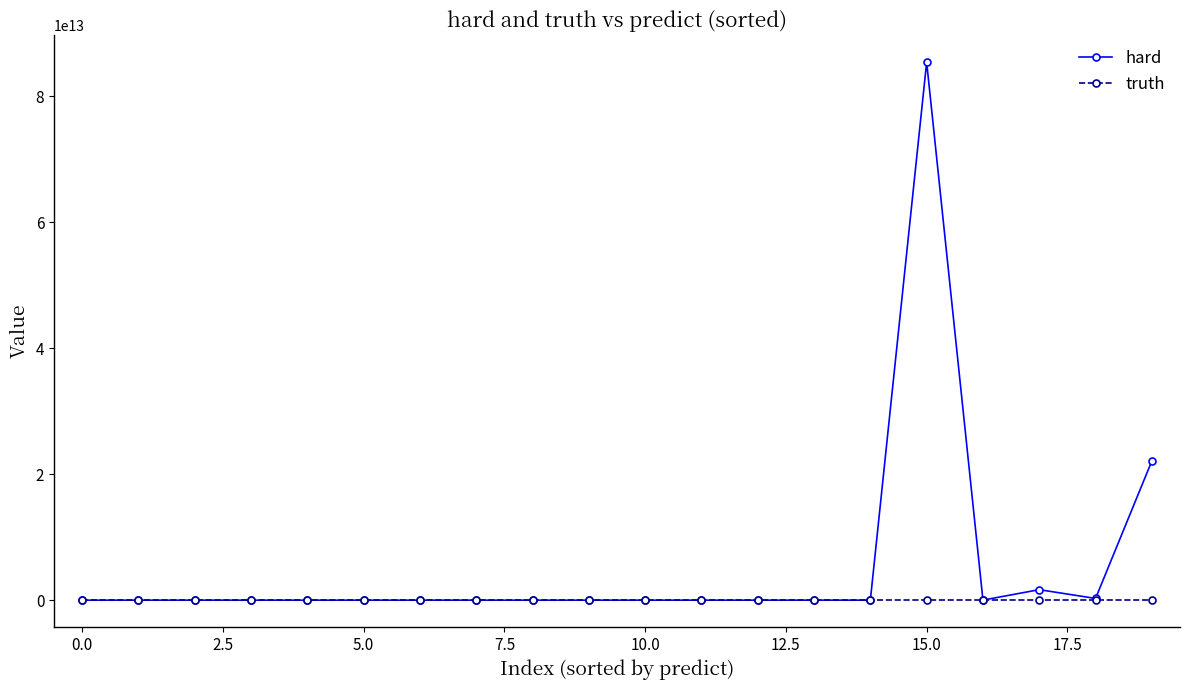

True or false: hard has more than 2 points higher than both neighbors.

True